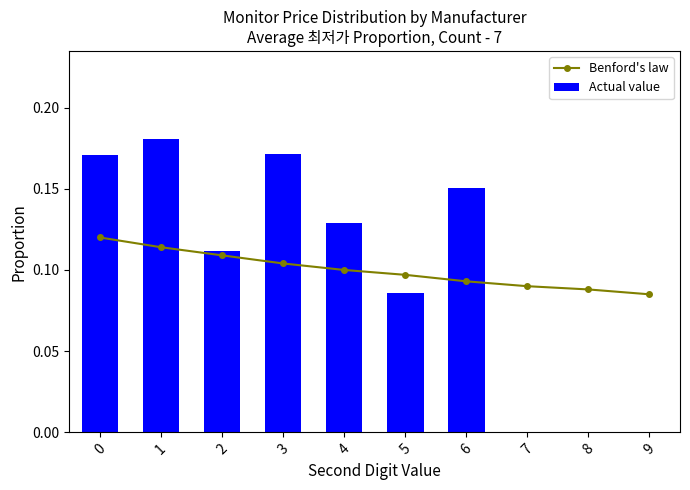

What is the value of the Actual value bar at the 2nd from the left?

0.2